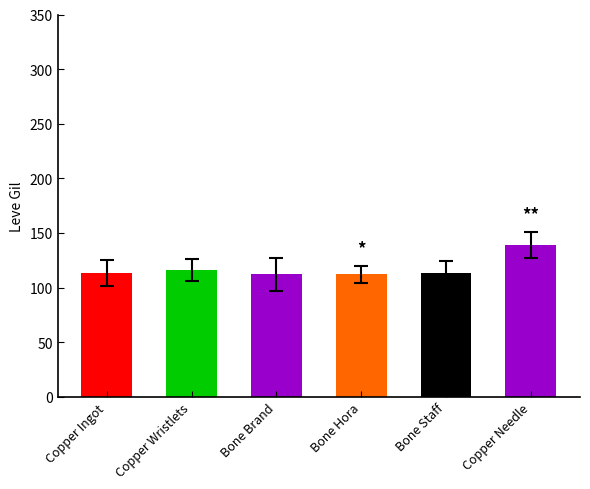

What is the smallest value displayed?

112